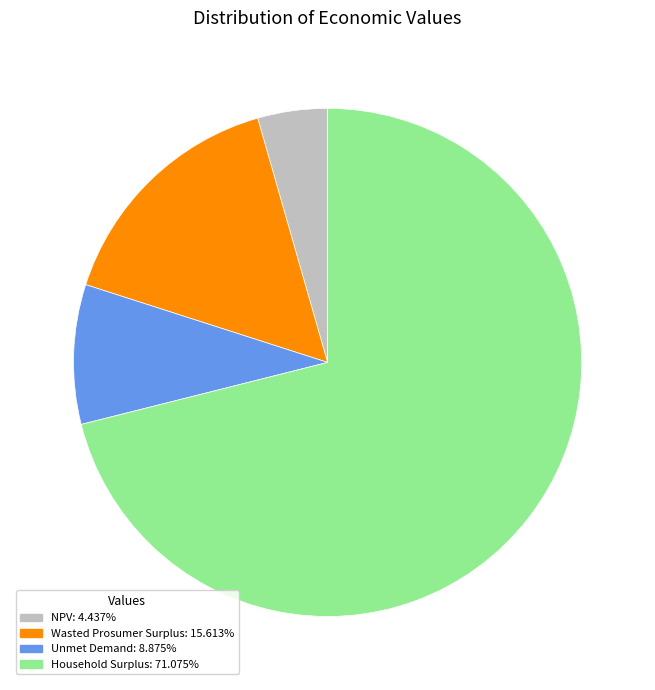

Does any single category account for the majority?

Yes